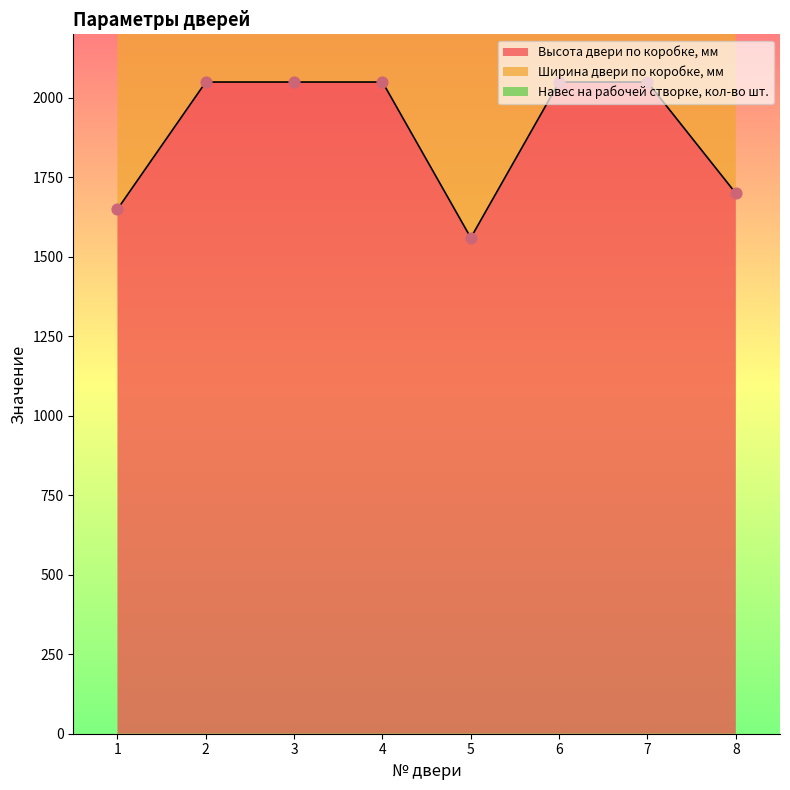

What are all the series names shown in the legend?

Высота двери по коробке, мм, Ширина двери по коробке, мм, Навес на рабочей створке, кол-во шт.